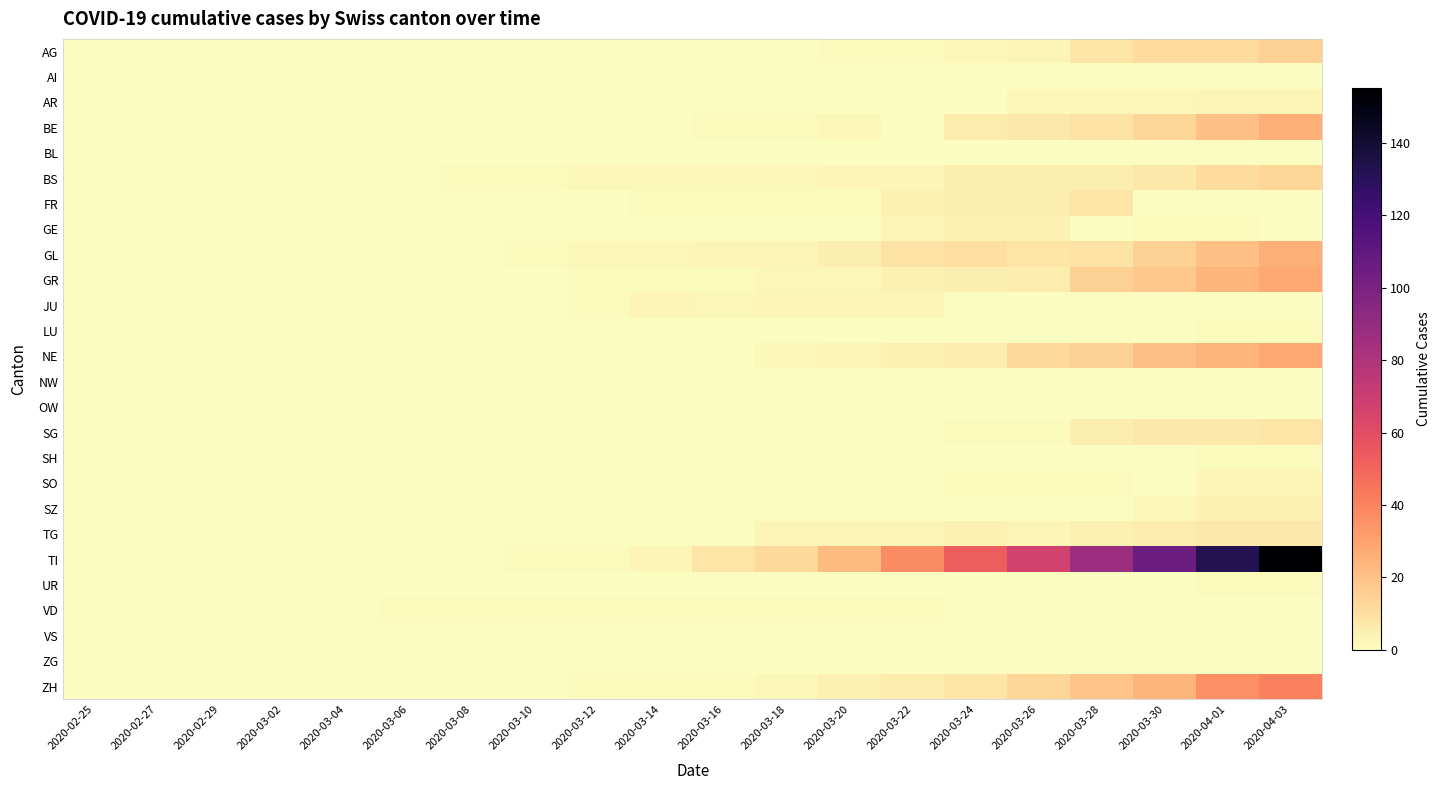

Reading left to right, extract all data points from this chart.

AG: 2020-02-25=0	2020-02-27=0	2020-02-29=0	2020-03-02=0	2020-03-04=0	2020-03-06=0	2020-03-08=0	2020-03-10=0	2020-03-12=0	2020-03-14=0	2020-03-16=0	2020-03-18=0	2020-03-20=1	2020-03-22=1	2020-03-24=2	2020-03-26=3	2020-03-28=8	2020-03-30=11	2020-04-01=11	2020-04-03=15
AI: 2020-02-25=0	2020-02-27=0	2020-02-29=0	2020-03-02=0	2020-03-04=0	2020-03-06=0	2020-03-08=0	2020-03-10=0	2020-03-12=0	2020-03-14=0	2020-03-16=0	2020-03-18=0	2020-03-20=0	2020-03-22=0	2020-03-24=0	2020-03-26=0	2020-03-28=0	2020-03-30=0	2020-04-01=0	2020-04-03=0
AR: 2020-02-25=0	2020-02-27=0	2020-02-29=0	2020-03-02=0	2020-03-04=0	2020-03-06=0	2020-03-08=0	2020-03-10=0	2020-03-12=0	2020-03-14=0	2020-03-16=0	2020-03-18=0	2020-03-20=0	2020-03-22=0	2020-03-24=0	2020-03-26=2	2020-03-28=2	2020-03-30=2	2020-04-01=3	2020-04-03=3
BE: 2020-02-25=0	2020-02-27=0	2020-02-29=0	2020-03-02=0	2020-03-04=0	2020-03-06=0	2020-03-08=0	2020-03-10=0	2020-03-12=0	2020-03-14=0	2020-03-16=1	2020-03-18=1	2020-03-20=2	2020-03-22=0	2020-03-24=6	2020-03-26=7	2020-03-28=9	2020-03-30=13	2020-04-01=20	2020-04-03=26
BL: 2020-02-25=0	2020-02-27=0	2020-02-29=0	2020-03-02=0	2020-03-04=0	2020-03-06=0	2020-03-08=0	2020-03-10=0	2020-03-12=0	2020-03-14=0	2020-03-16=0	2020-03-18=0	2020-03-20=0	2020-03-22=0	2020-03-24=0	2020-03-26=0	2020-03-28=0	2020-03-30=0	2020-04-01=0	2020-04-03=0
BS: 2020-02-25=0	2020-02-27=0	2020-02-29=0	2020-03-02=0	2020-03-04=0	2020-03-06=0	2020-03-08=1	2020-03-10=1	2020-03-12=2	2020-03-14=2	2020-03-16=2	2020-03-18=2	2020-03-20=3	2020-03-22=3	2020-03-24=5	2020-03-26=5	2020-03-28=5	2020-03-30=7	2020-04-01=11	2020-04-03=13
FR: 2020-02-25=0	2020-02-27=0	2020-02-29=0	2020-03-02=0	2020-03-04=0	2020-03-06=0	2020-03-08=0	2020-03-10=0	2020-03-12=0	2020-03-14=1	2020-03-16=1	2020-03-18=1	2020-03-20=1	2020-03-22=4	2020-03-24=5	2020-03-26=5	2020-03-28=8	2020-03-30=0	2020-04-01=0	2020-04-03=0
GE: 2020-02-25=0	2020-02-27=0	2020-02-29=0	2020-03-02=0	2020-03-04=0	2020-03-06=0	2020-03-08=0	2020-03-10=0	2020-03-12=0	2020-03-14=0	2020-03-16=0	2020-03-18=0	2020-03-20=0	2020-03-22=3	2020-03-24=4	2020-03-26=4	2020-03-28=0	2020-03-30=1	2020-04-01=1	2020-04-03=0
GL: 2020-02-25=0	2020-02-27=0	2020-02-29=0	2020-03-02=0	2020-03-04=0	2020-03-06=0	2020-03-08=0	2020-03-10=1	2020-03-12=2	2020-03-14=2	2020-03-16=3	2020-03-18=3	2020-03-20=5	2020-03-22=9	2020-03-24=10	2020-03-26=8	2020-03-28=9	2020-03-30=15	2020-04-01=20	2020-04-03=26
GR: 2020-02-25=0	2020-02-27=0	2020-02-29=0	2020-03-02=0	2020-03-04=0	2020-03-06=0	2020-03-08=0	2020-03-10=0	2020-03-12=1	2020-03-14=1	2020-03-16=1	2020-03-18=2	2020-03-20=2	2020-03-22=4	2020-03-24=5	2020-03-26=6	2020-03-28=15	2020-03-30=18	2020-04-01=24	2020-04-03=28
JU: 2020-02-25=0	2020-02-27=0	2020-02-29=0	2020-03-02=0	2020-03-04=0	2020-03-06=0	2020-03-08=0	2020-03-10=0	2020-03-12=1	2020-03-14=3	2020-03-16=2	2020-03-18=3	2020-03-20=3	2020-03-22=3	2020-03-24=0	2020-03-26=0	2020-03-28=0	2020-03-30=0	2020-04-01=0	2020-04-03=0
LU: 2020-02-25=0	2020-02-27=0	2020-02-29=0	2020-03-02=0	2020-03-04=0	2020-03-06=0	2020-03-08=0	2020-03-10=0	2020-03-12=0	2020-03-14=0	2020-03-16=0	2020-03-18=0	2020-03-20=0	2020-03-22=0	2020-03-24=0	2020-03-26=0	2020-03-28=0	2020-03-30=0	2020-04-01=1	2020-04-03=1
NE: 2020-02-25=0	2020-02-27=0	2020-02-29=0	2020-03-02=0	2020-03-04=0	2020-03-06=0	2020-03-08=0	2020-03-10=0	2020-03-12=0	2020-03-14=0	2020-03-16=0	2020-03-18=2	2020-03-20=3	2020-03-22=4	2020-03-24=6	2020-03-26=12	2020-03-28=15	2020-03-30=20	2020-04-01=24	2020-04-03=28
NW: 2020-02-25=0	2020-02-27=0	2020-02-29=0	2020-03-02=0	2020-03-04=0	2020-03-06=0	2020-03-08=0	2020-03-10=0	2020-03-12=0	2020-03-14=0	2020-03-16=0	2020-03-18=0	2020-03-20=0	2020-03-22=0	2020-03-24=0	2020-03-26=0	2020-03-28=0	2020-03-30=0	2020-04-01=0	2020-04-03=0
OW: 2020-02-25=0	2020-02-27=0	2020-02-29=0	2020-03-02=0	2020-03-04=0	2020-03-06=0	2020-03-08=0	2020-03-10=0	2020-03-12=0	2020-03-14=0	2020-03-16=0	2020-03-18=0	2020-03-20=0	2020-03-22=0	2020-03-24=0	2020-03-26=0	2020-03-28=0	2020-03-30=0	2020-04-01=0	2020-04-03=0
SG: 2020-02-25=0	2020-02-27=0	2020-02-29=0	2020-03-02=0	2020-03-04=0	2020-03-06=0	2020-03-08=0	2020-03-10=0	2020-03-12=0	2020-03-14=0	2020-03-16=0	2020-03-18=0	2020-03-20=0	2020-03-22=0	2020-03-24=1	2020-03-26=1	2020-03-28=5	2020-03-30=7	2020-04-01=7	2020-04-03=8
SH: 2020-02-25=0	2020-02-27=0	2020-02-29=0	2020-03-02=0	2020-03-04=0	2020-03-06=0	2020-03-08=0	2020-03-10=0	2020-03-12=0	2020-03-14=0	2020-03-16=0	2020-03-18=0	2020-03-20=0	2020-03-22=0	2020-03-24=0	2020-03-26=0	2020-03-28=0	2020-03-30=0	2020-04-01=1	2020-04-03=1
SO: 2020-02-25=0	2020-02-27=0	2020-02-29=0	2020-03-02=0	2020-03-04=0	2020-03-06=0	2020-03-08=0	2020-03-10=0	2020-03-12=0	2020-03-14=0	2020-03-16=0	2020-03-18=0	2020-03-20=0	2020-03-22=0	2020-03-24=1	2020-03-26=1	2020-03-28=1	2020-03-30=0	2020-04-01=3	2020-04-03=3
SZ: 2020-02-25=0	2020-02-27=0	2020-02-29=0	2020-03-02=0	2020-03-04=0	2020-03-06=0	2020-03-08=0	2020-03-10=0	2020-03-12=0	2020-03-14=0	2020-03-16=0	2020-03-18=0	2020-03-20=0	2020-03-22=0	2020-03-24=0	2020-03-26=0	2020-03-28=0	2020-03-30=2	2020-04-01=4	2020-04-03=4
TG: 2020-02-25=0	2020-02-27=0	2020-02-29=0	2020-03-02=0	2020-03-04=0	2020-03-06=0	2020-03-08=0	2020-03-10=0	2020-03-12=0	2020-03-14=0	2020-03-16=0	2020-03-18=3	2020-03-20=3	2020-03-22=3	2020-03-24=4	2020-03-26=3	2020-03-28=4	2020-03-30=6	2020-04-01=7	2020-04-03=7
TI: 2020-02-25=0	2020-02-27=0	2020-02-29=0	2020-03-02=0	2020-03-04=0	2020-03-06=0	2020-03-08=0	2020-03-10=1	2020-03-12=1	2020-03-14=3	2020-03-16=8	2020-03-18=12	2020-03-20=22	2020-03-22=37	2020-03-24=53	2020-03-26=67	2020-03-28=87	2020-03-30=105	2020-04-01=132	2020-04-03=155
UR: 2020-02-25=0	2020-02-27=0	2020-02-29=0	2020-03-02=0	2020-03-04=0	2020-03-06=0	2020-03-08=0	2020-03-10=0	2020-03-12=0	2020-03-14=0	2020-03-16=0	2020-03-18=0	2020-03-20=0	2020-03-22=0	2020-03-24=0	2020-03-26=0	2020-03-28=0	2020-03-30=0	2020-04-01=1	2020-04-03=1
VD: 2020-02-25=0	2020-02-27=0	2020-02-29=0	2020-03-02=0	2020-03-04=0	2020-03-06=1	2020-03-08=1	2020-03-10=1	2020-03-12=1	2020-03-14=1	2020-03-16=1	2020-03-18=1	2020-03-20=1	2020-03-22=1	2020-03-24=0	2020-03-26=0	2020-03-28=0	2020-03-30=0	2020-04-01=0	2020-04-03=0
VS: 2020-02-25=0	2020-02-27=0	2020-02-29=0	2020-03-02=0	2020-03-04=0	2020-03-06=0	2020-03-08=0	2020-03-10=0	2020-03-12=0	2020-03-14=0	2020-03-16=0	2020-03-18=0	2020-03-20=0	2020-03-22=0	2020-03-24=0	2020-03-26=0	2020-03-28=0	2020-03-30=0	2020-04-01=0	2020-04-03=0
ZG: 2020-02-25=0	2020-02-27=0	2020-02-29=0	2020-03-02=0	2020-03-04=0	2020-03-06=0	2020-03-08=0	2020-03-10=0	2020-03-12=0	2020-03-14=0	2020-03-16=0	2020-03-18=0	2020-03-20=0	2020-03-22=0	2020-03-24=0	2020-03-26=0	2020-03-28=0	2020-03-30=0	2020-04-01=0	2020-04-03=0
ZH: 2020-02-25=0	2020-02-27=0	2020-02-29=0	2020-03-02=0	2020-03-04=0	2020-03-06=0	2020-03-08=0	2020-03-10=0	2020-03-12=1	2020-03-14=1	2020-03-16=1	2020-03-18=2	2020-03-20=4	2020-03-22=6	2020-03-24=8	2020-03-26=13	2020-03-28=19	2020-03-30=24	2020-04-01=36	2020-04-03=41